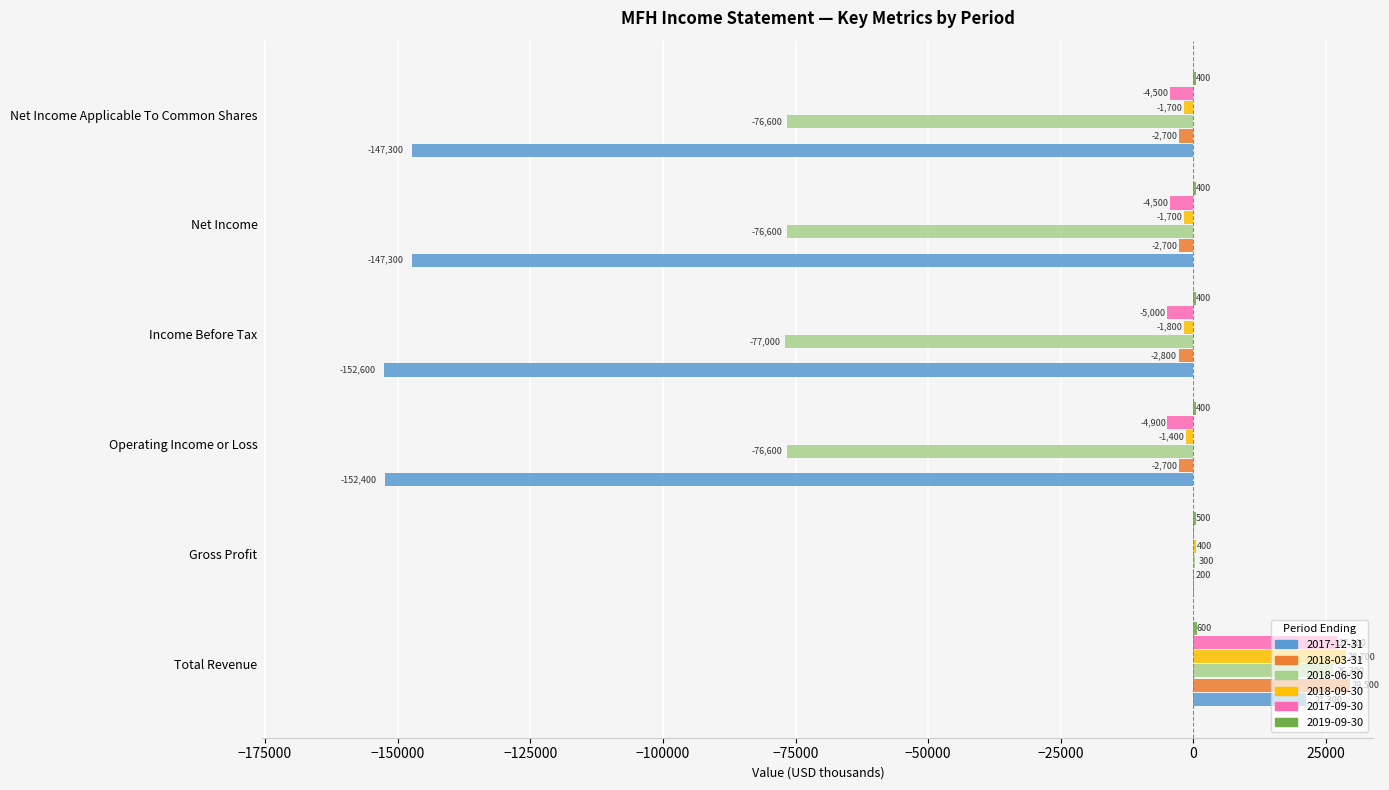

What is the total value across all series at Operating Income or Loss?

-237600